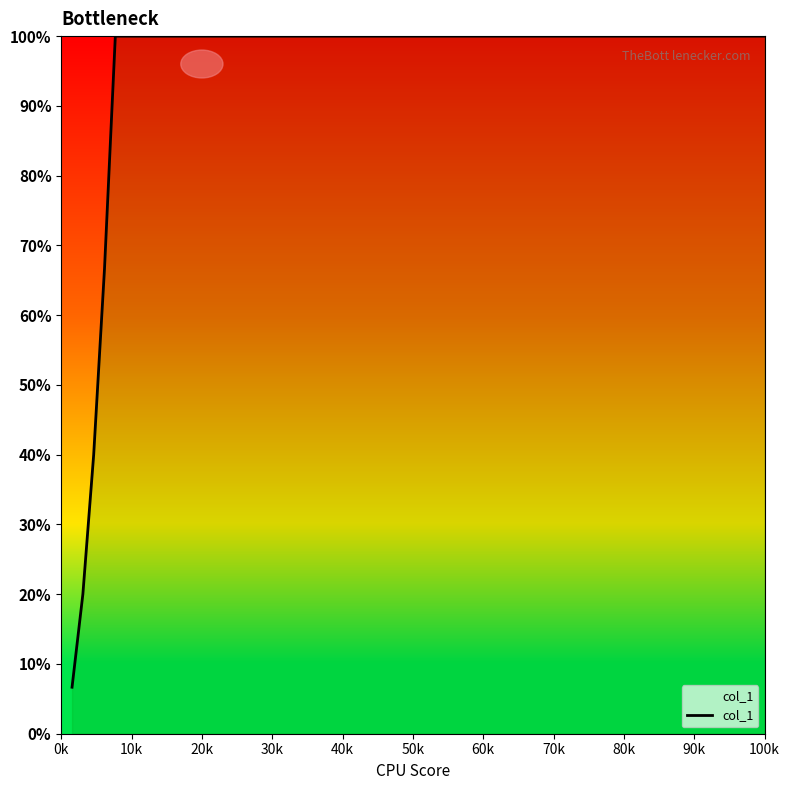

What is the average value?

55.6